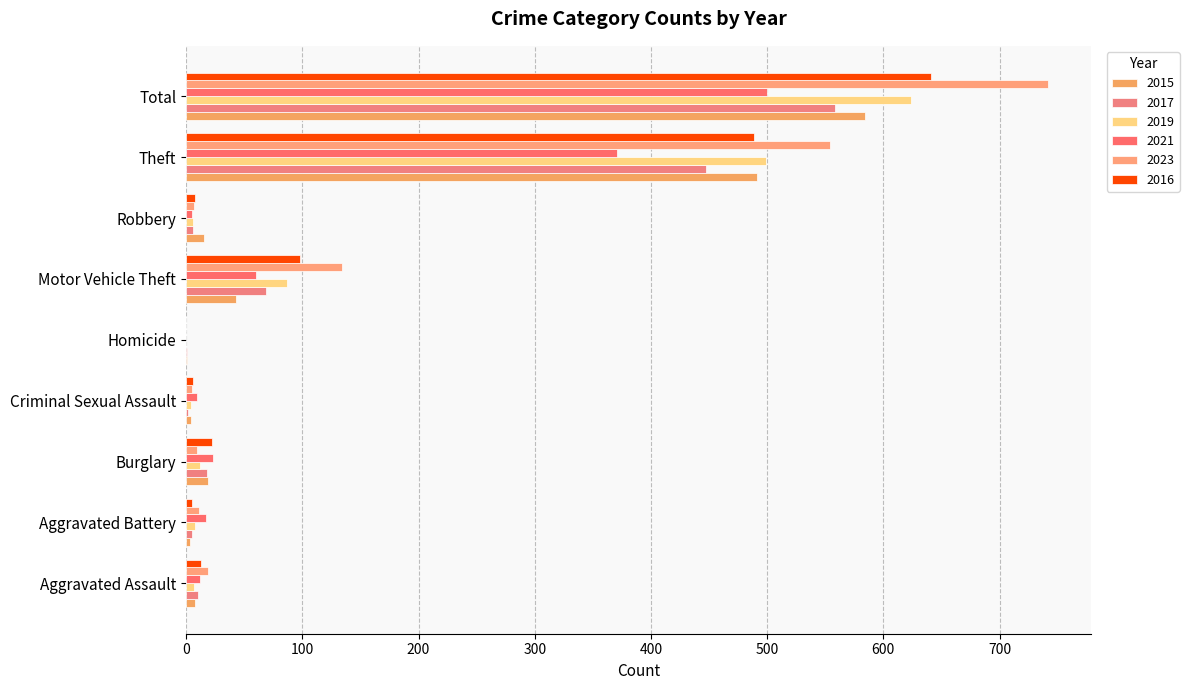

How many data points does each series have?

9